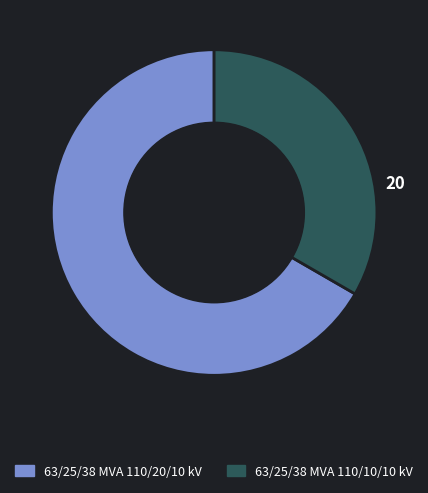

What is the majority slice?

63/25/38 MVA 110/20/10 kV